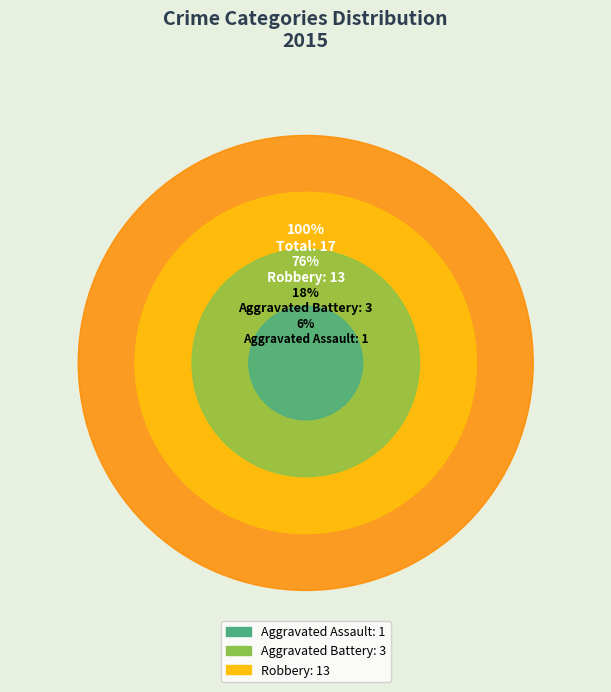

Is it true that Aggravated Battery is 25% of the pie?

False